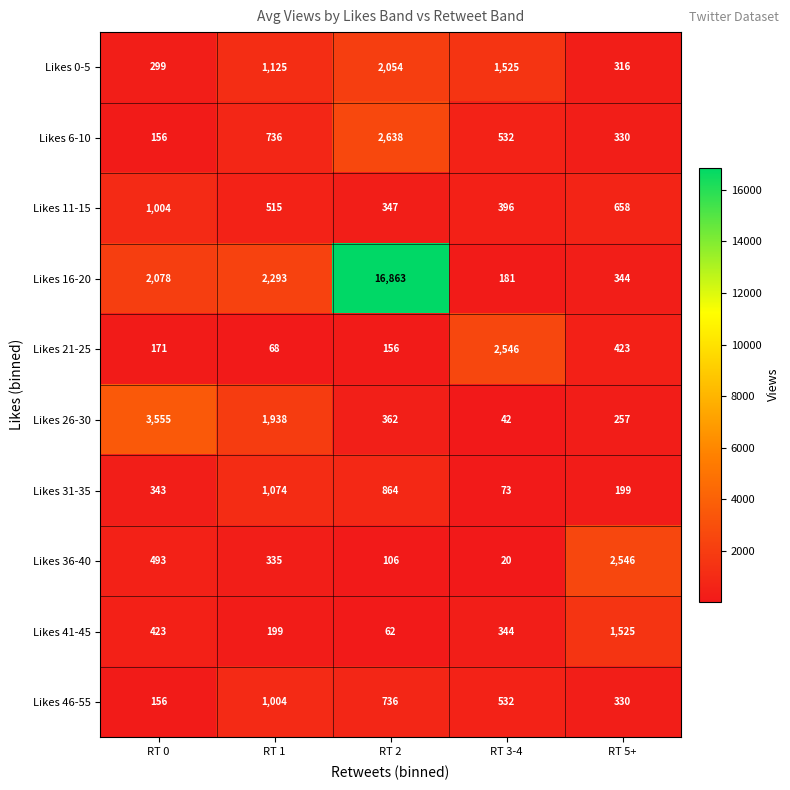

What is the minimum value shown in the chart?

20